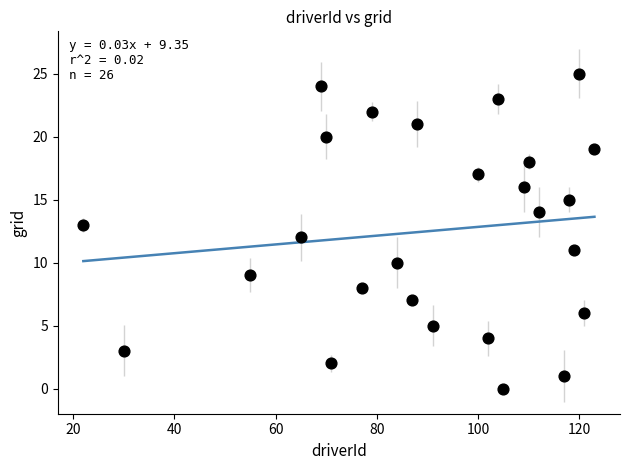

What is the range of X values (max minus min)?

101